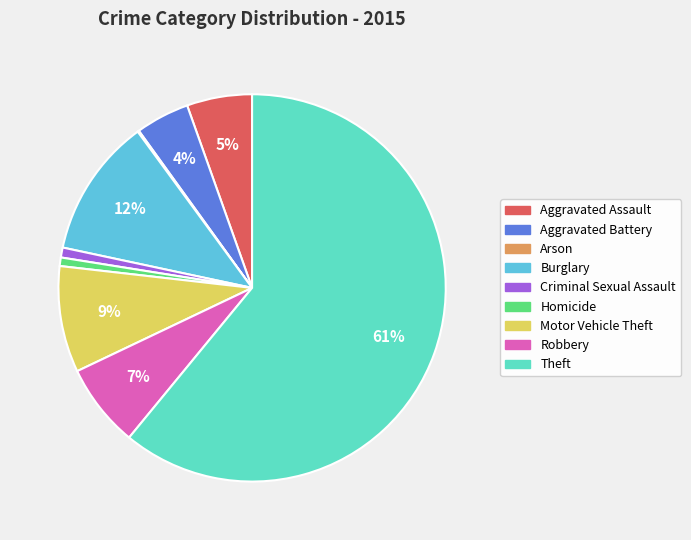

Does any single category account for the majority?

Yes